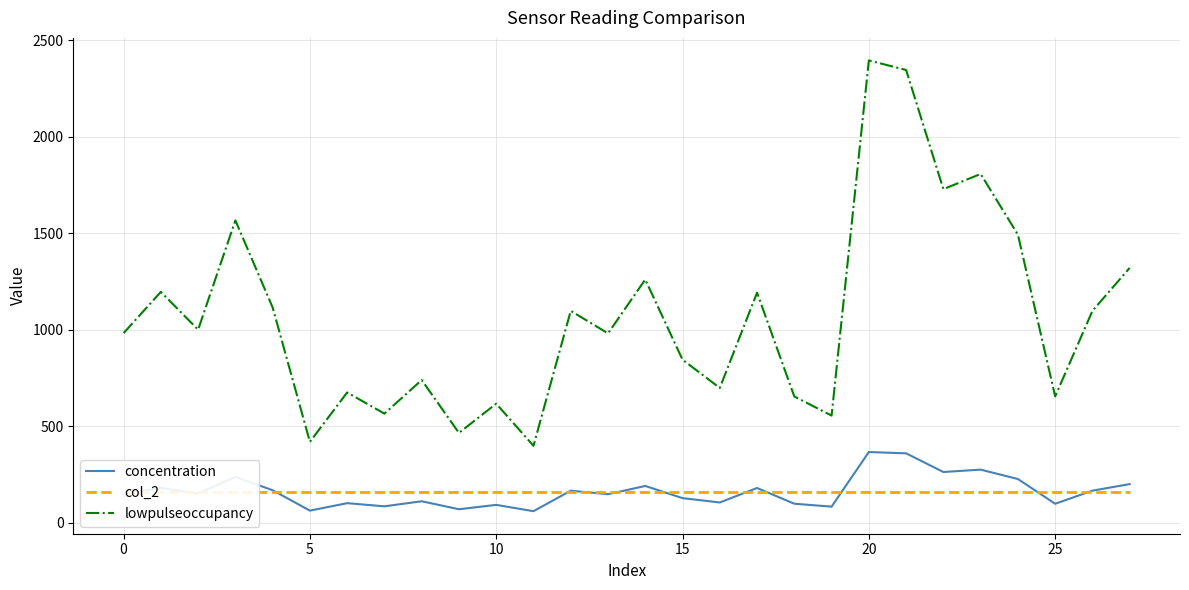

Which category has the highest value across all series?

20